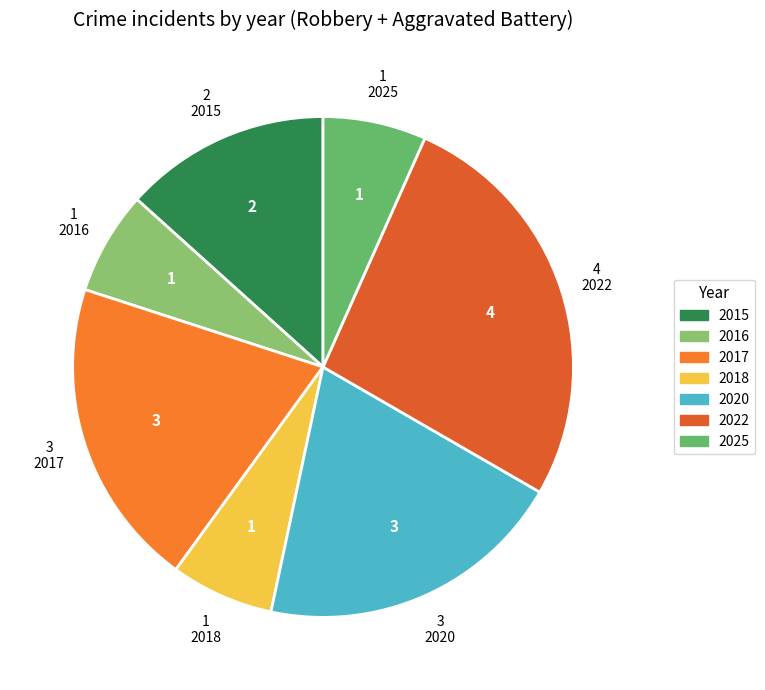

To the nearest percent, what is the combined percentage of 2015 and 2018?

20%